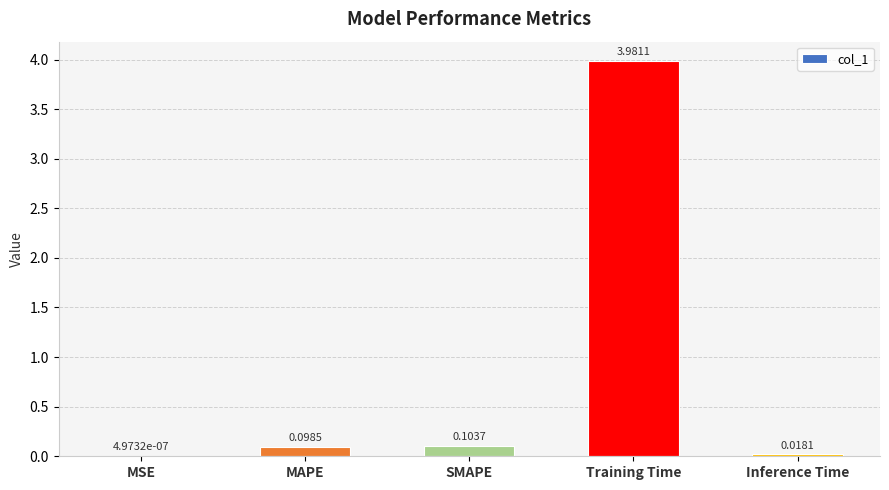

What is the sum of all values?

4.2